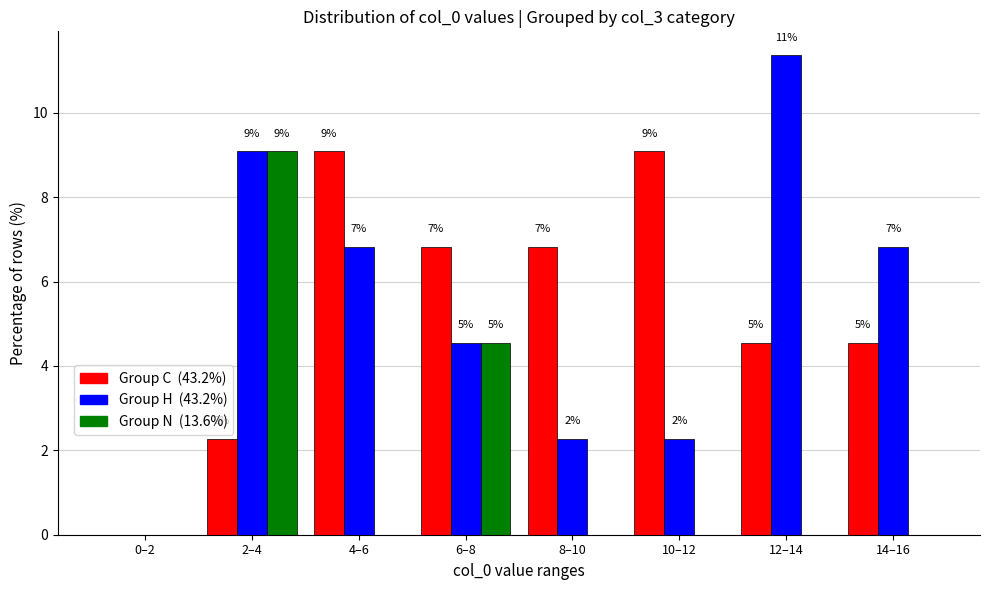

Are the bars horizontal?

No